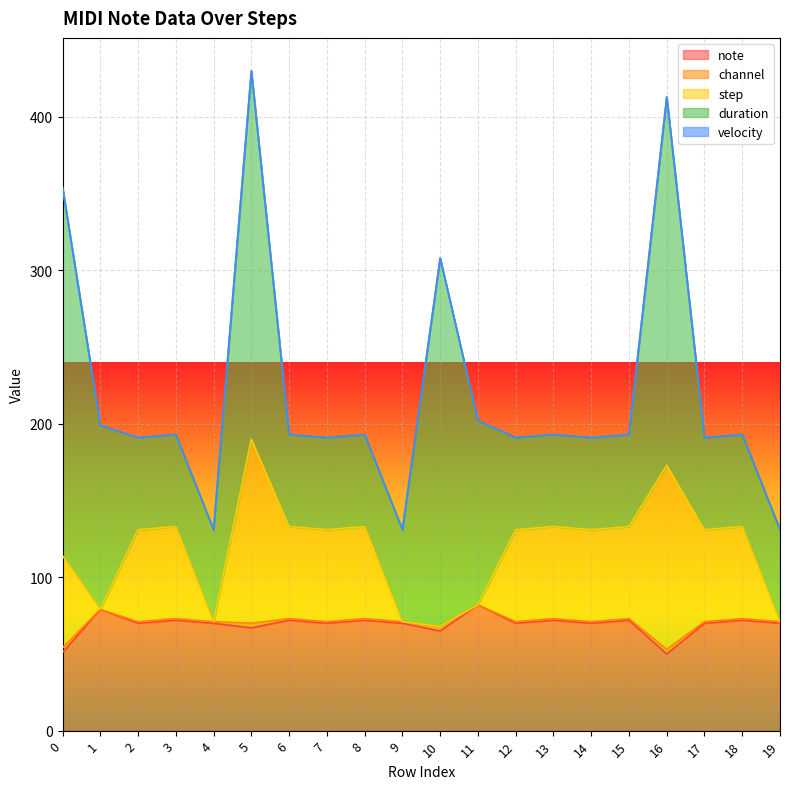

What is the average value of the step series?

48